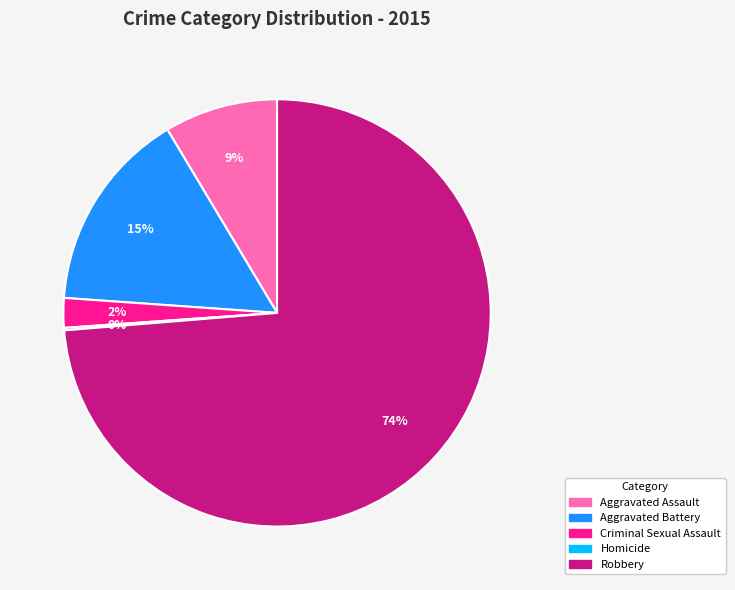

What percentage is the Robbery slice, to the nearest percent?

74%